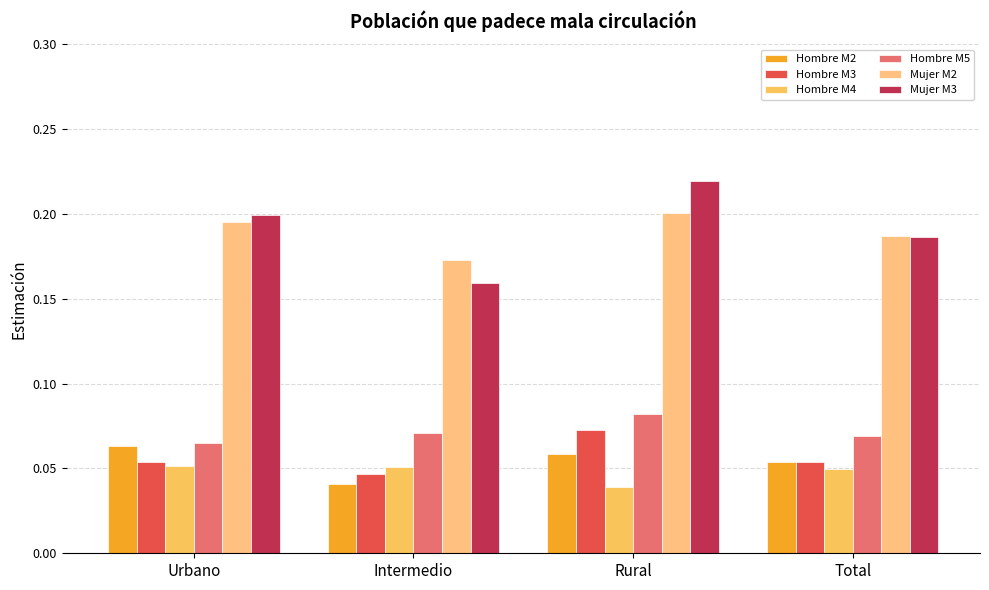

Reading left to right, transcribe all the data shown in this chart.

Hombre M2: Urbano=0.1	Intermedio=0.0	Rural=0.1	Total=0.1
Hombre M3: Urbano=0.1	Intermedio=0.0	Rural=0.1	Total=0.1
Hombre M4: Urbano=0.1	Intermedio=0.1	Rural=0.0	Total=0.0
Hombre M5: Urbano=0.1	Intermedio=0.1	Rural=0.1	Total=0.1
Mujer M2: Urbano=0.2	Intermedio=0.2	Rural=0.2	Total=0.2
Mujer M3: Urbano=0.2	Intermedio=0.2	Rural=0.2	Total=0.2